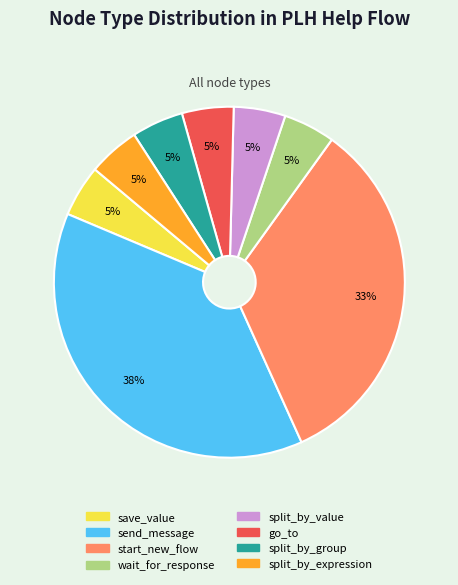

To the nearest percent, what portion does send_message represent?

38%